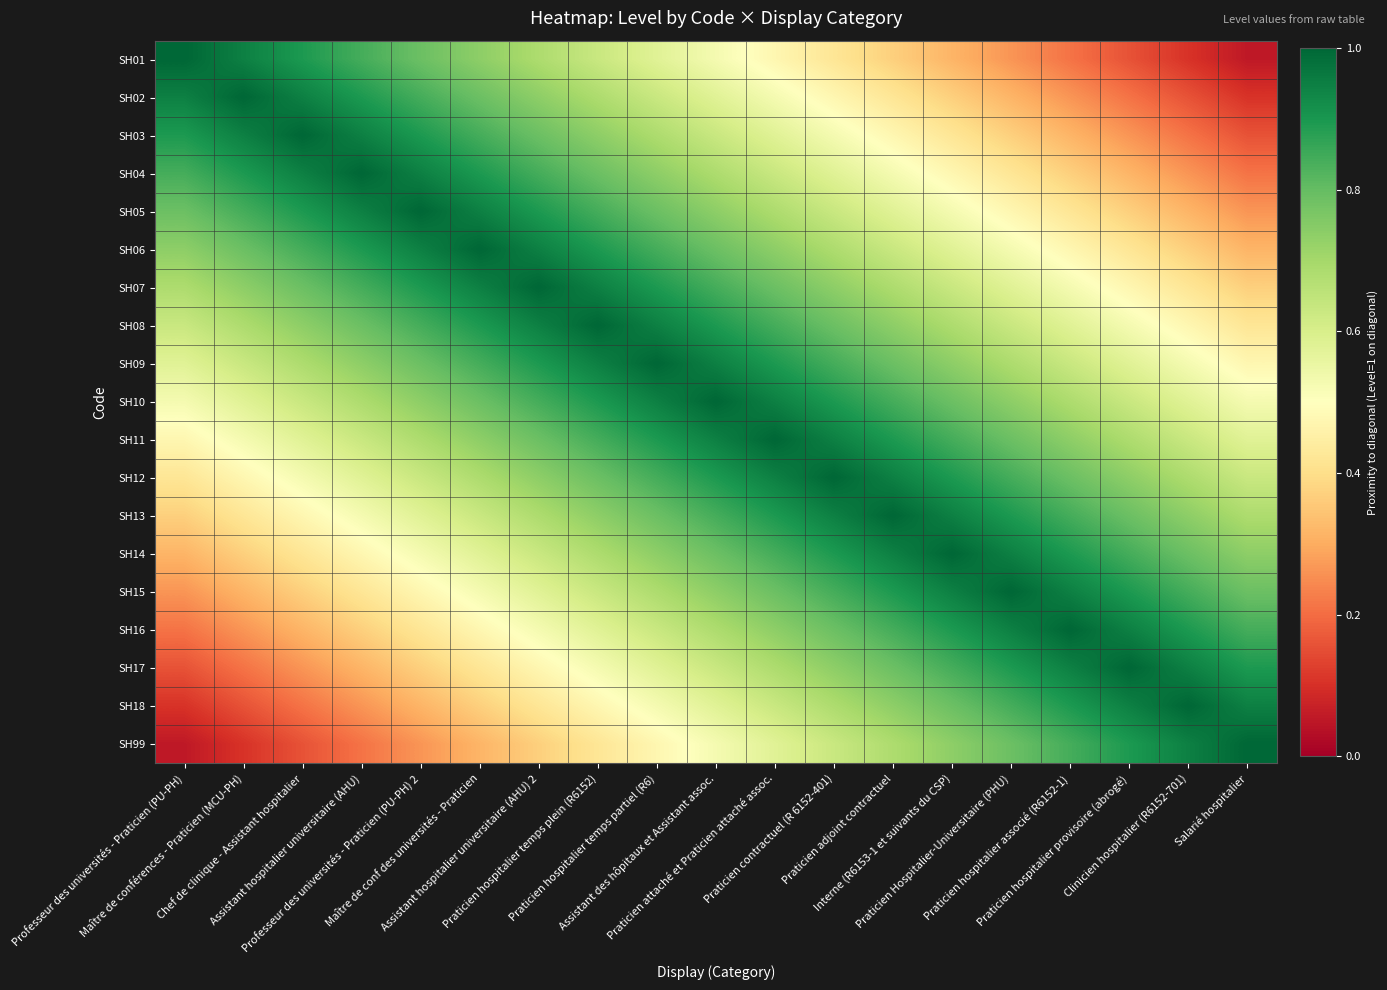

How many distinct data groups are displayed?

19